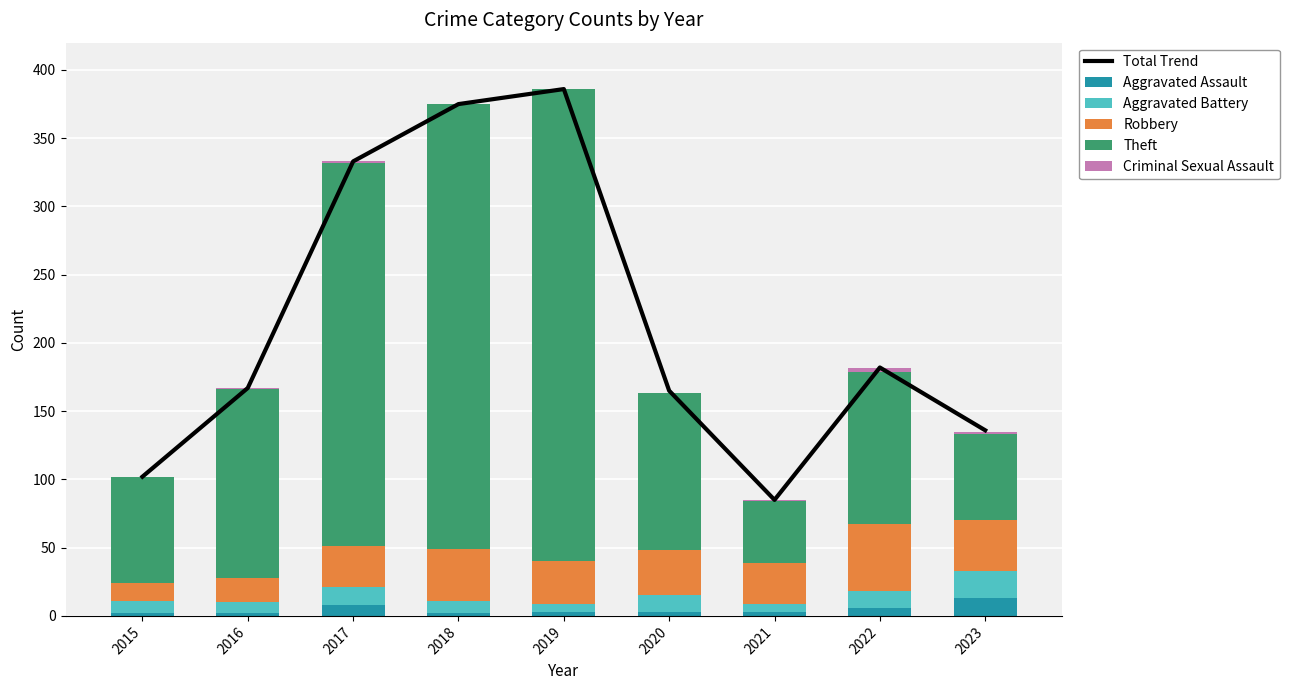

At which label does Theft first exceed 115?

2016